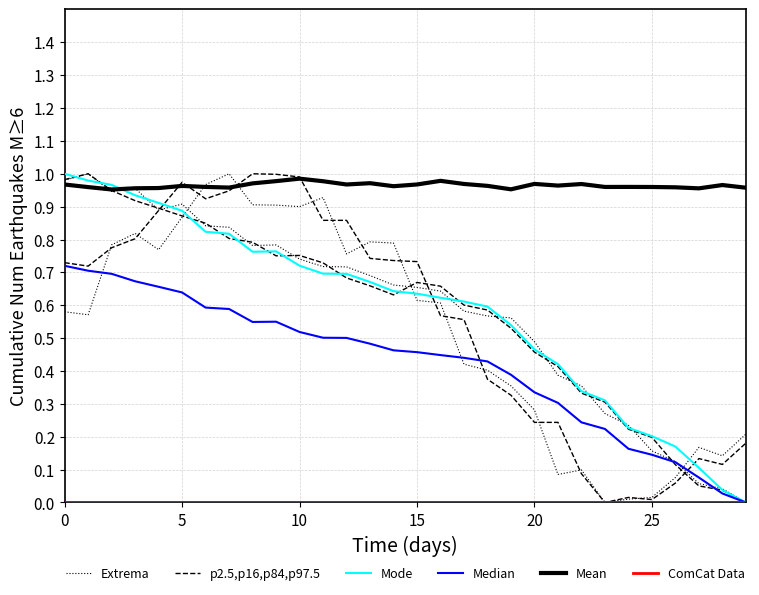

Rank the series by their maximum value, from highest to lowest.

Extrema, p2.5,p16,p84,p97.5, Mode, Mean, Median, ComCat Data